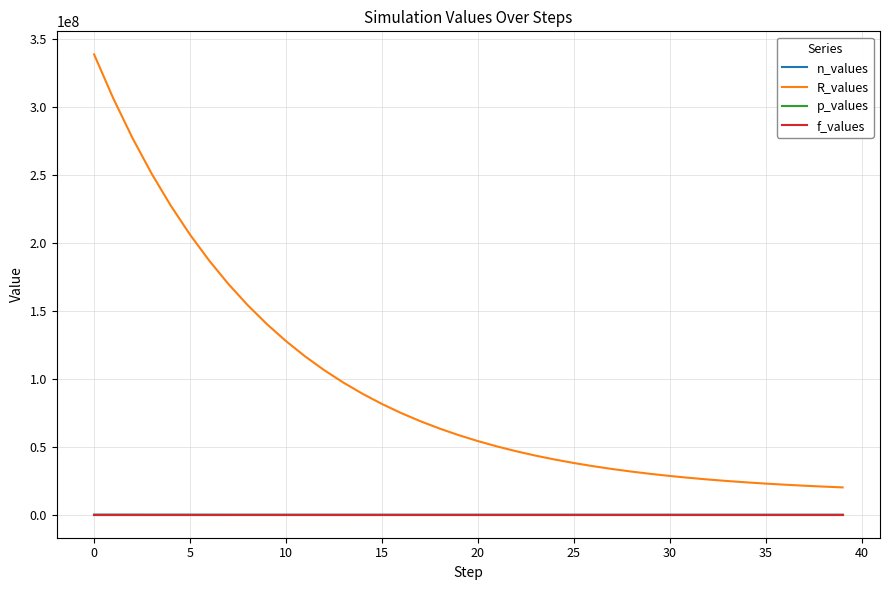

What are all the series names shown in the legend?

n_values, R_values, p_values, f_values